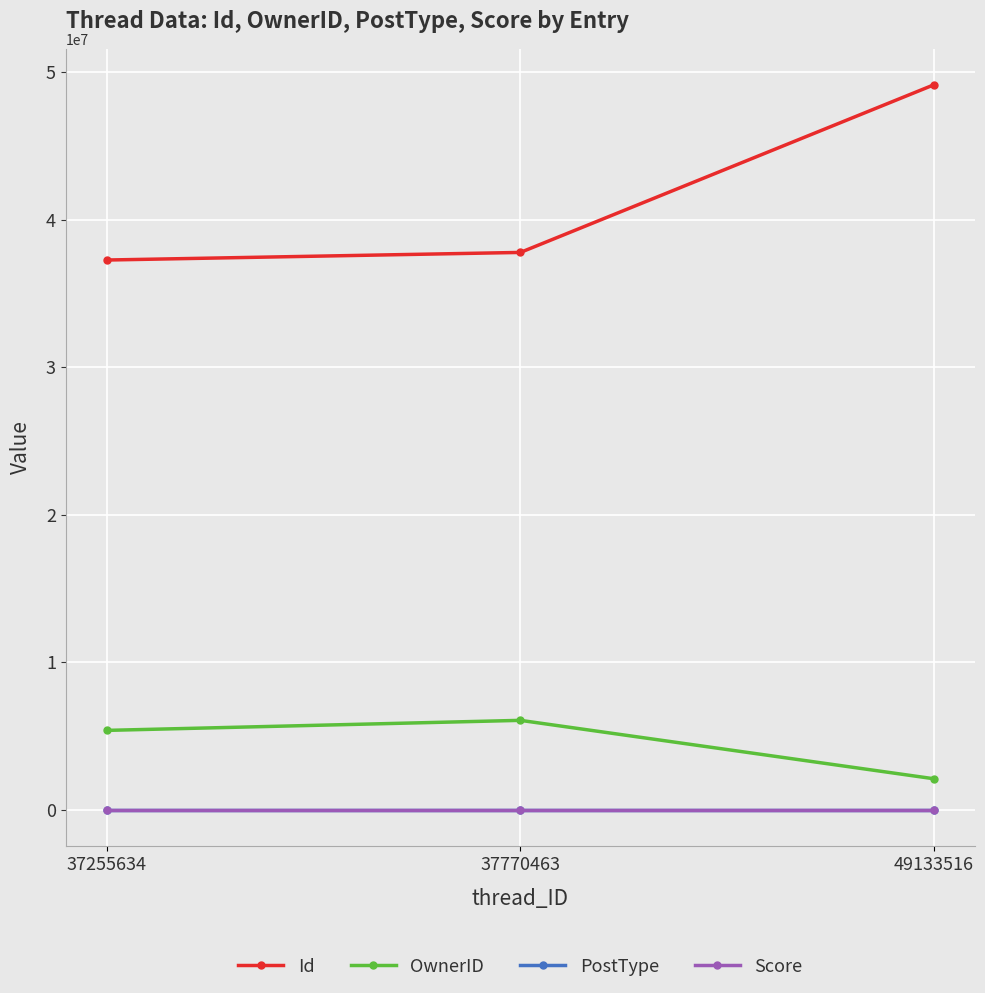

How many lines are shown in the chart?

4